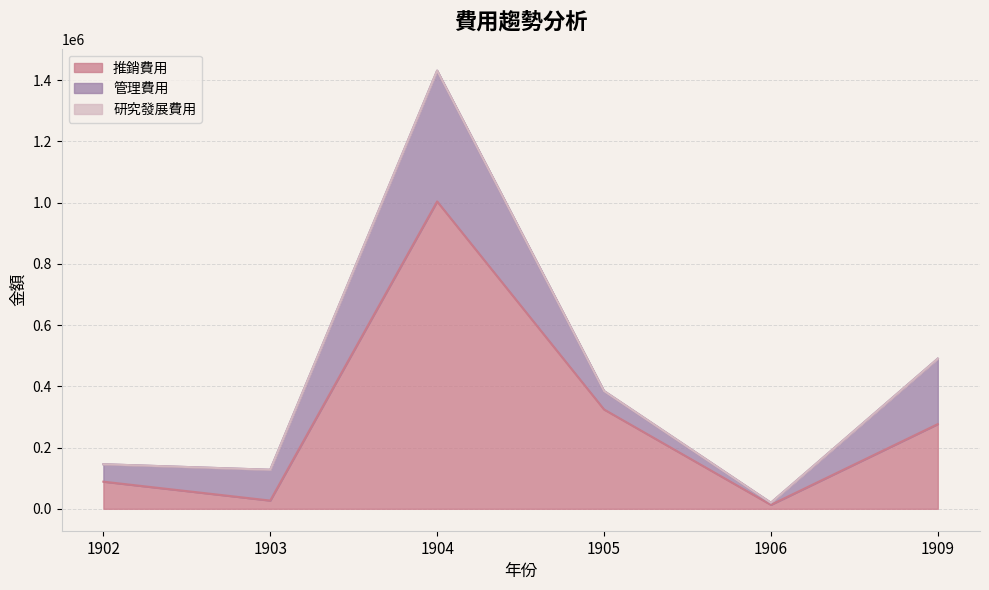

What is the difference between the maximum and minimum values in the 推銷費用 series?

990875